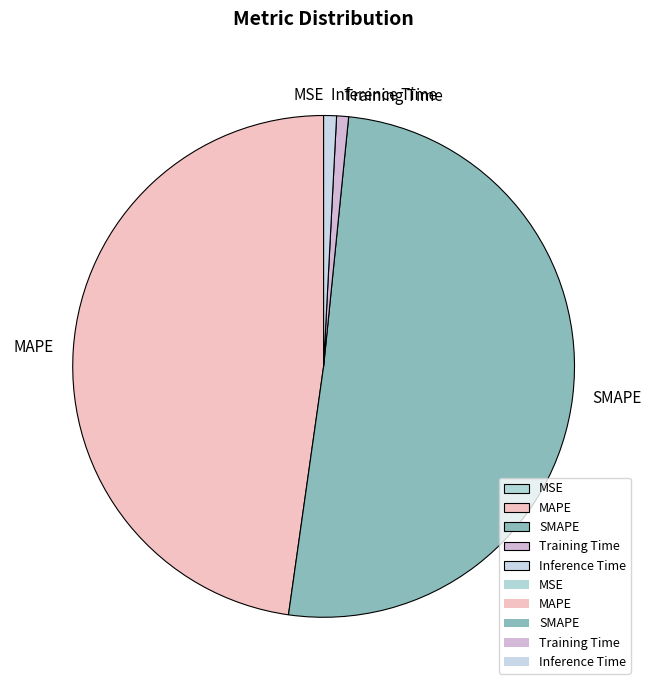

Which category has the biggest portion of the pie?

SMAPE